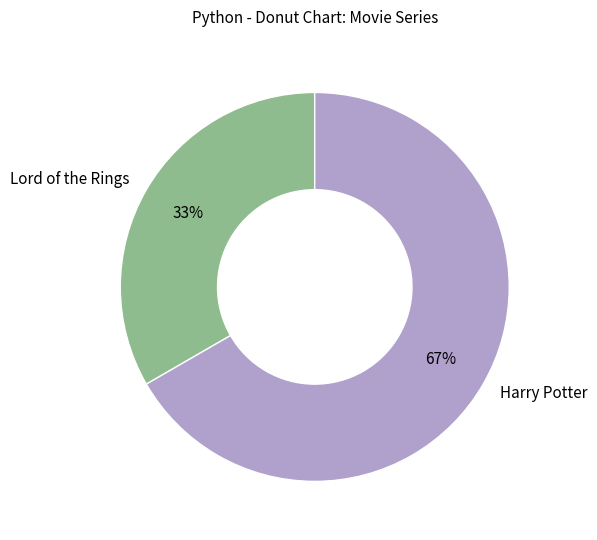

The Harry Potter slice represents 74% of the pie. True or false?

False